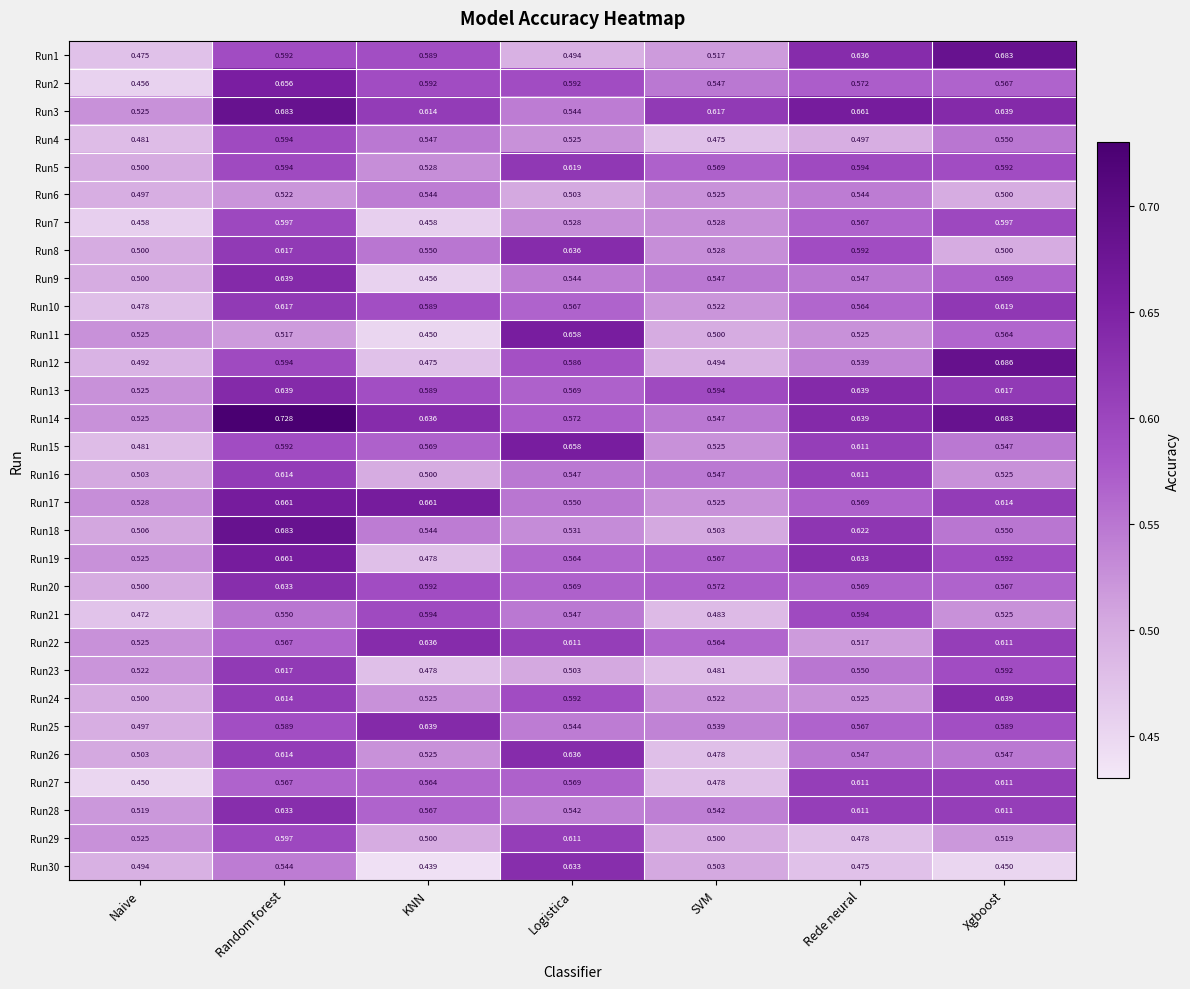

At which category is the sum across all series the highest?

Random forest